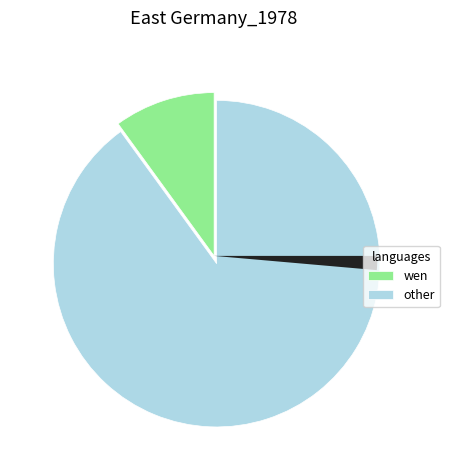

Does any single category account for the majority?

Yes